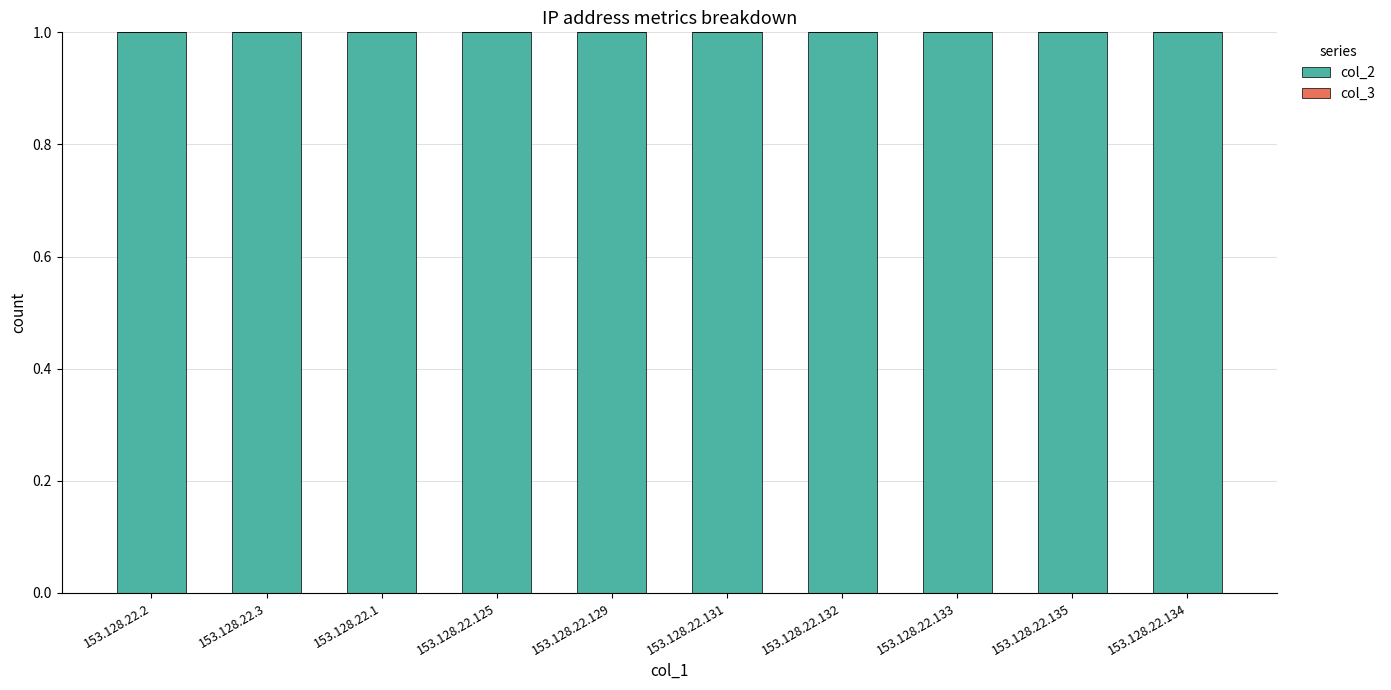

How many groups of bars are there?

10